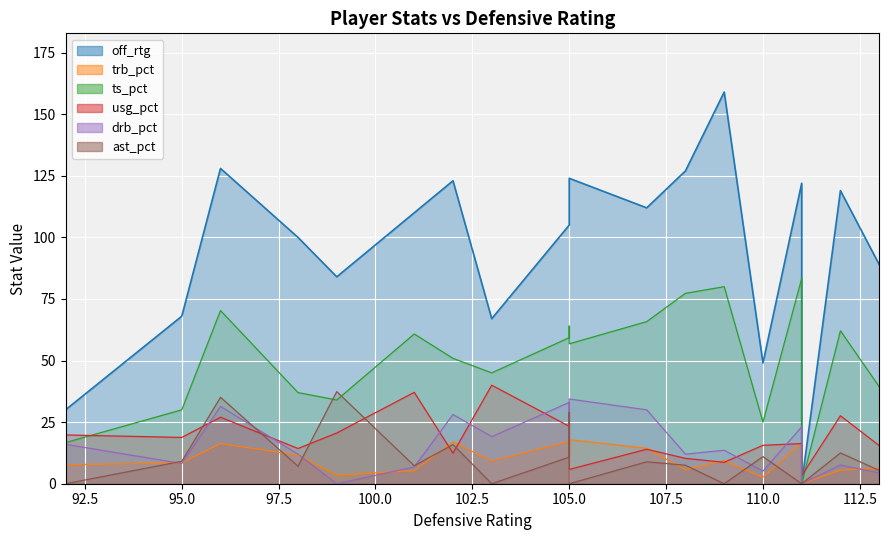

The value of off_rtg at 8 is 47.0. True or false?

False